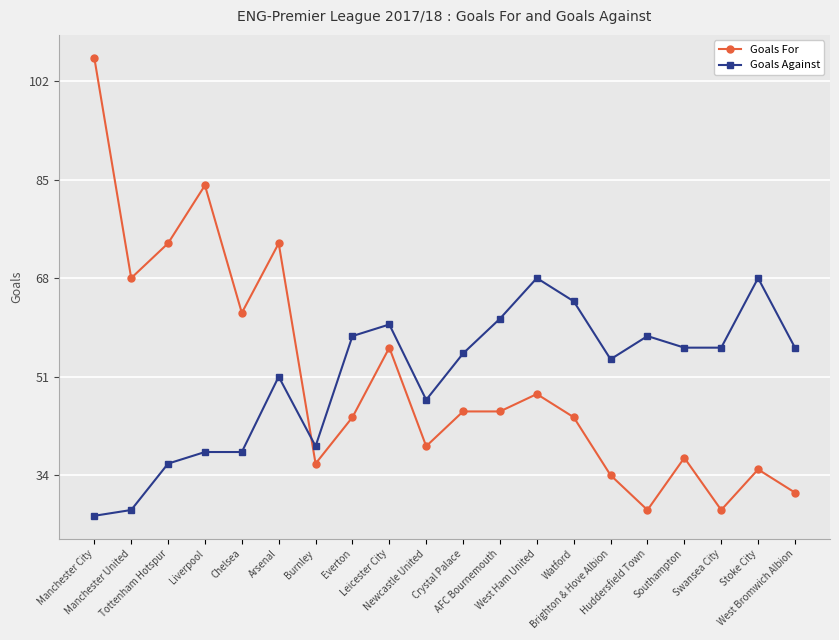

Which series changed the most between Manchester United and Crystal Palace?

Goals Against